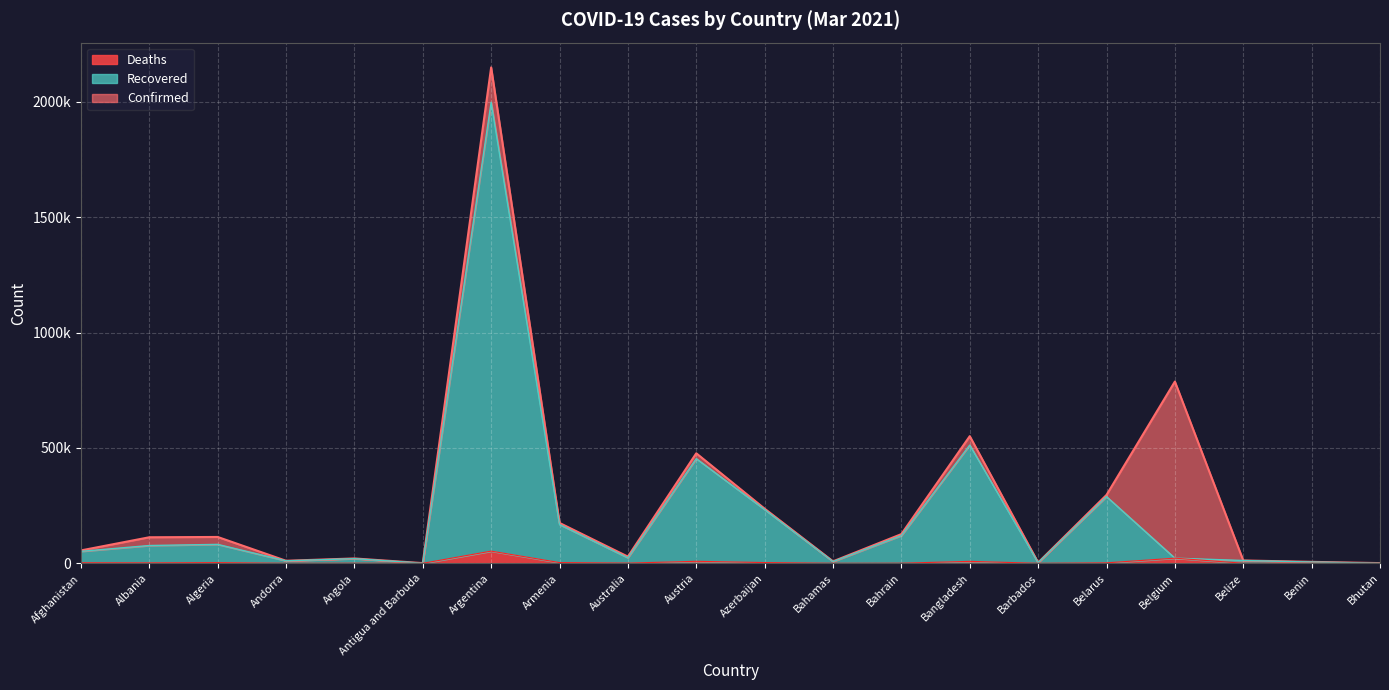

What is the value of the Recovered point at the 9th from the left?

23838